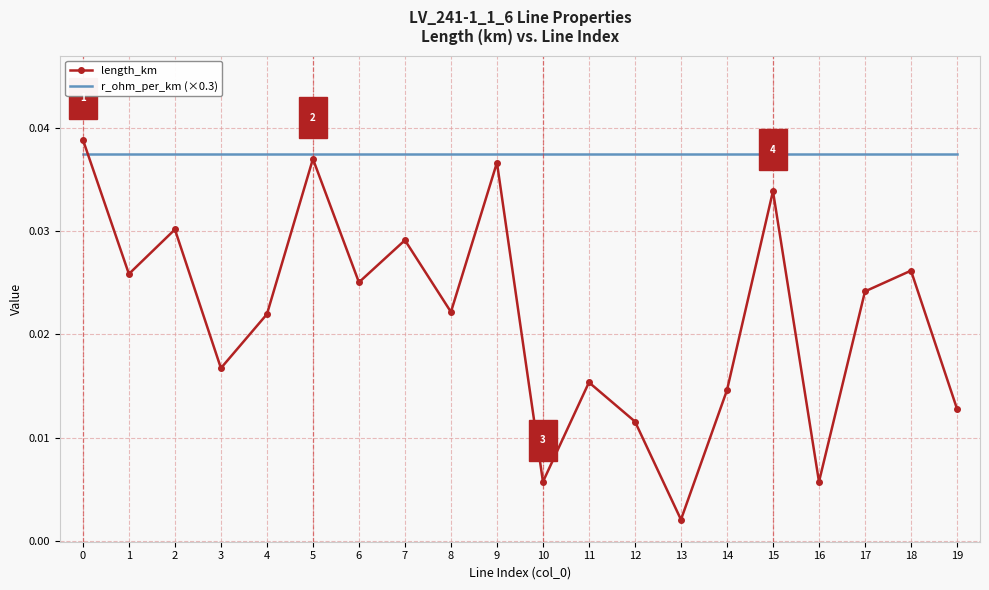

Between 9 and 15, which series saw the biggest shift?

length_km